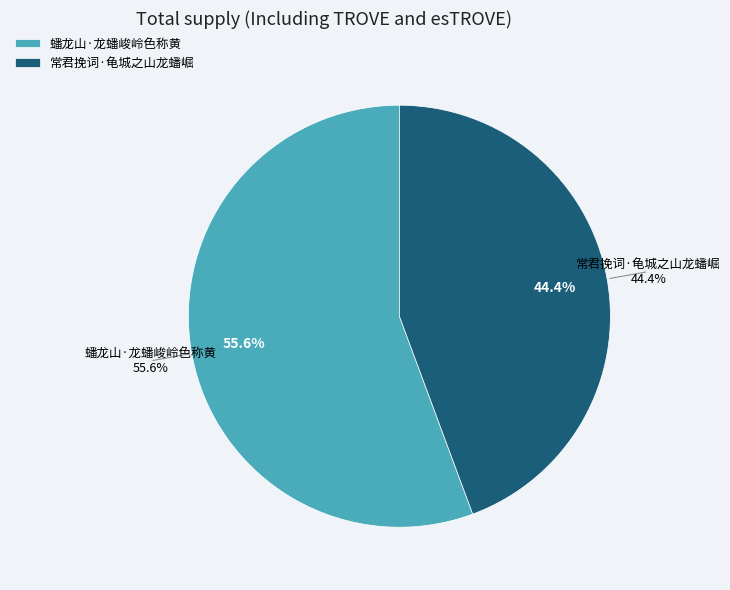

Which has a higher value, 常君挽词·龟城之山龙蟠崛 or 蟠龙山·龙蟠峻岭色称黄?

蟠龙山·龙蟠峻岭色称黄